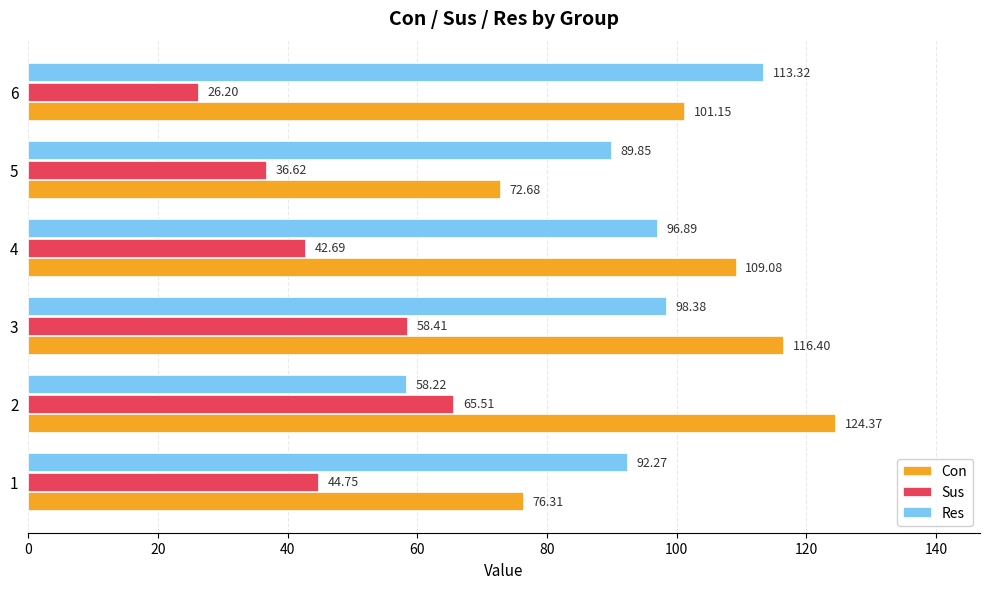

Which category has the lowest value in the Con series?

5